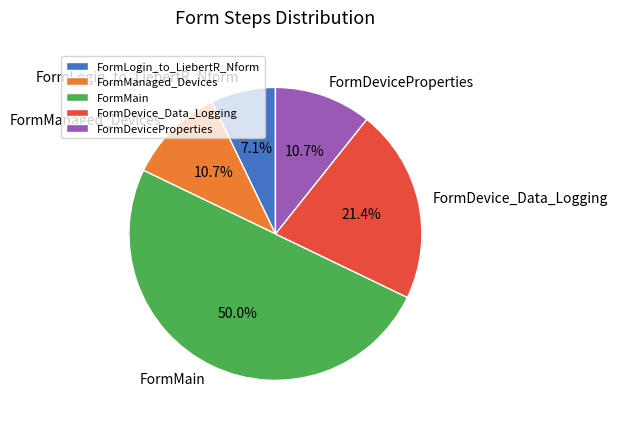

Is FormDevice_Data_Logging the majority of the pie?

No